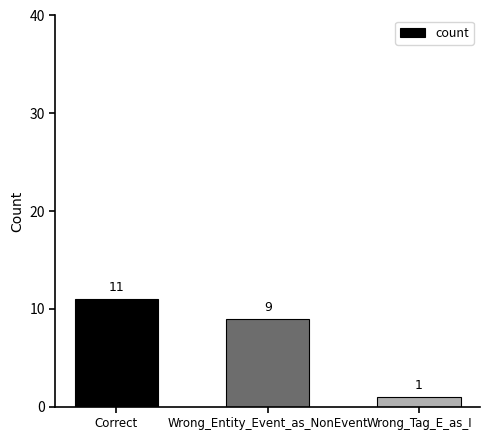

Count the number of categories in the chart.

3